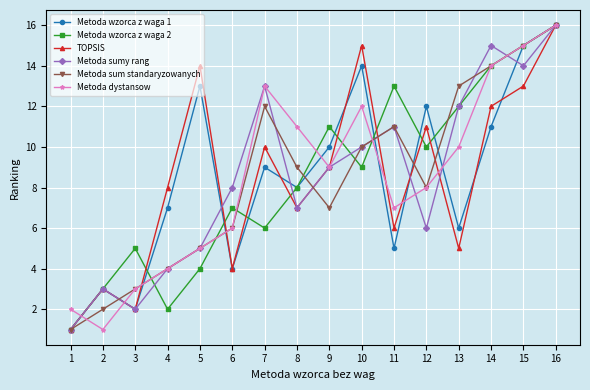

The value of Metoda dystansow at 2 is 1. True or false?

True